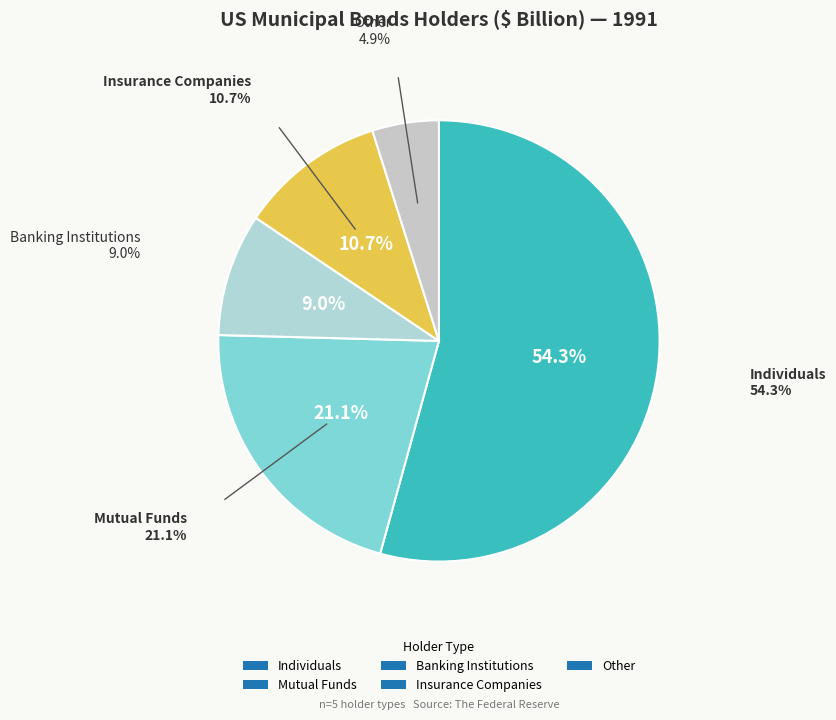

Which slice is the largest?

Individuals